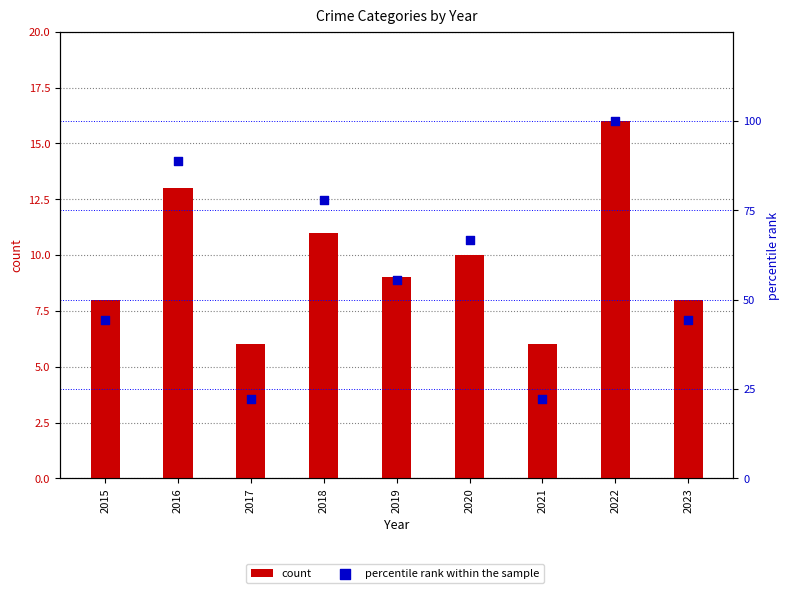

At how many categories does at least one series exceed 29?

7